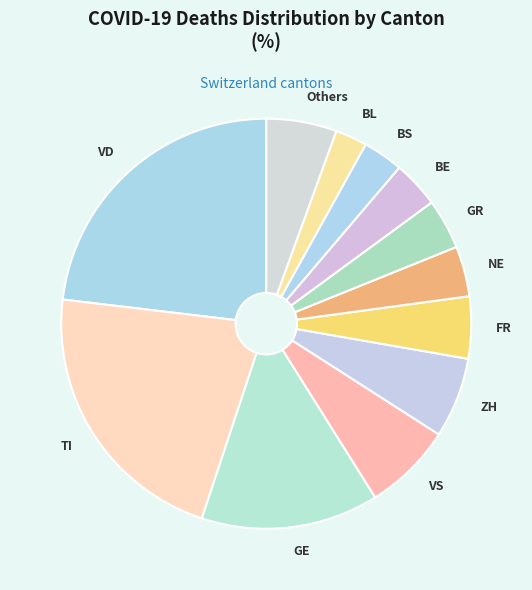

Does any single category account for the majority?

No